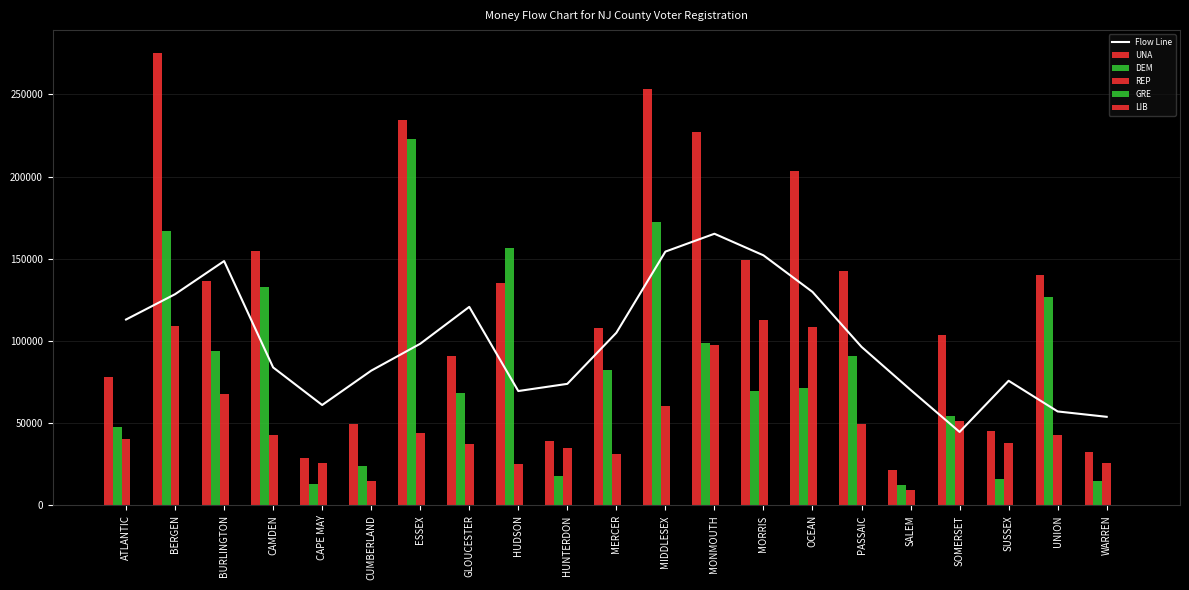

Reading right to left, extract all data points from this chart.

Flow Line: WARREN=53896.1	UNION=57157.2	SUSSEX=75818.3	SOMERSET=44688.4	SALEM=70286.4	PASSAIC=96451.9	OCEAN=129885.6	MORRIS=152133.6	MONMOUTH=165262.2	MIDDLESEX=154398.5	MERCER=105028.4	HUNTERDON=73944.6	HUDSON=69577.1	GLOUCESTER=120780.2	ESSEX=98335.6	CUMBERLAND=81968.8	CAPE MAY=61077.2	CAMDEN=83941.9	BURLINGTON=148643.7	BERGEN=128483.7	ATLANTIC=113080.7
UNA: WARREN=32554.0	UNION=140416.0	SUSSEX=44990.0	SOMERSET=103715.0	SALEM=21707.0	PASSAIC=142604.0	OCEAN=203493.0	MORRIS=149201.0	MONMOUTH=227443.0	MIDDLESEX=253557.0	MERCER=107774.0	HUNTERDON=39178.0	HUDSON=135024.0	GLOUCESTER=91119.0	ESSEX=234433.0	CUMBERLAND=49435.0	CAPE MAY=28707.0	CAMDEN=154766.0	BURLINGTON=136626.0	BERGEN=275437.0	ATLANTIC=77889.0
DEM: WARREN=14849.0	UNION=126829.0	SUSSEX=16007.0	SOMERSET=54681.0	SALEM=12443.0	PASSAIC=90943.0	OCEAN=71344.0	MORRIS=69449.0	MONMOUTH=98916.0	MIDDLESEX=172303.0	MERCER=82108.0	HUNTERDON=17748.0	HUDSON=156298.0	GLOUCESTER=68586.0	ESSEX=223137.0	CUMBERLAND=23848.0	CAPE MAY=13262.0	CAMDEN=132827.0	BURLINGTON=94205.0	BERGEN=167100.0	ATLANTIC=47895.0
REP: WARREN=25766.0	UNION=42584.0	SUSSEX=38149.0	SOMERSET=51268.0	SALEM=9129.0	PASSAIC=49397.0	OCEAN=108326.0	MORRIS=112931.0	MONMOUTH=97861.0	MIDDLESEX=60257.0	MERCER=31477.0	HUNTERDON=34783.0	HUDSON=25208.0	GLOUCESTER=37165.0	ESSEX=43888.0	CUMBERLAND=14625.0	CAPE MAY=25931.0	CAMDEN=42652.0	BURLINGTON=67567.0	BERGEN=108864.0	ATLANTIC=40161.0
GRE: WARREN=17.0	UNION=44.0	SUSSEX=31.0	SOMERSET=53.0	SALEM=9.0	PASSAIC=44.0	OCEAN=80.0	MORRIS=86.0	MONMOUTH=136.0	MIDDLESEX=115.0	MERCER=78.0	HUNTERDON=35.0	HUDSON=81.0	GLOUCESTER=48.0	ESSEX=78.0	CUMBERLAND=16.0	CAPE MAY=19.0	CAMDEN=105.0	BURLINGTON=70.0	BERGEN=153.0	ATLANTIC=29.0
LIB: WARREN=52.0	UNION=143.0	SUSSEX=99.0	SOMERSET=152.0	SALEM=39.0	PASSAIC=99.0	OCEAN=167.0	MORRIS=211.0	MONMOUTH=226.0	MIDDLESEX=204.0	MERCER=107.0	HUNTERDON=84.0	HUDSON=196.0	GLOUCESTER=122.0	ESSEX=167.0	CUMBERLAND=34.0	CAPE MAY=34.0	CAMDEN=157.0	BURLINGTON=181.0	BERGEN=257.0	ATLANTIC=79.0